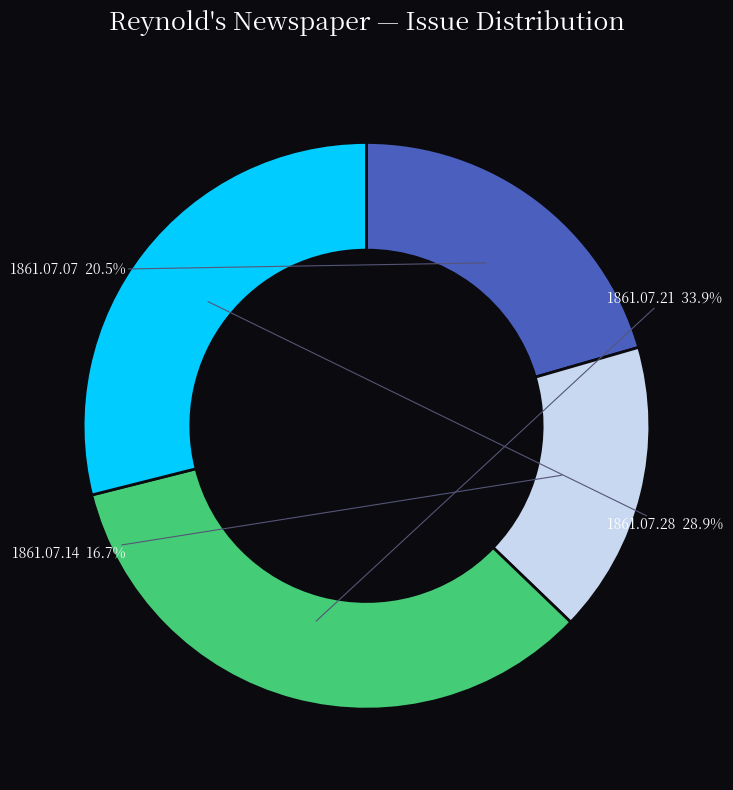

Does any single category account for the majority?

No